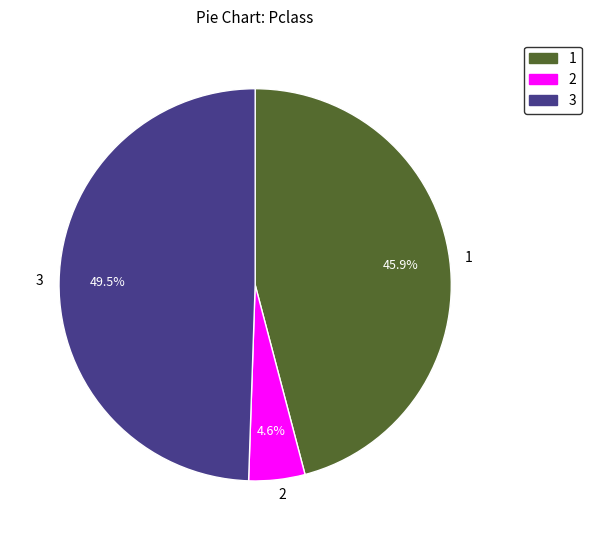

How many segments does this pie chart have?

3